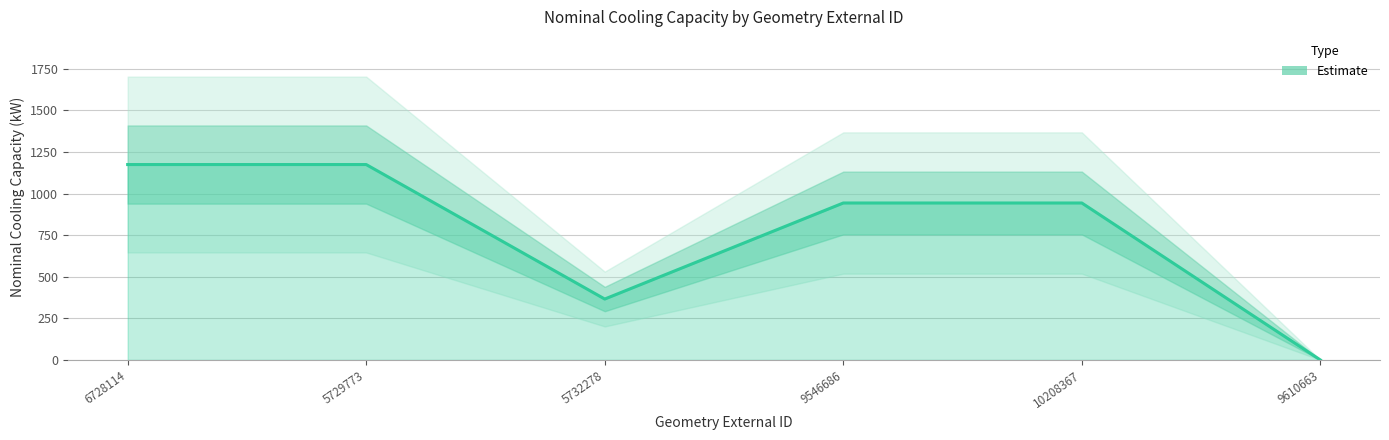

Which has a higher value, 6728114 or 10208367?

6728114